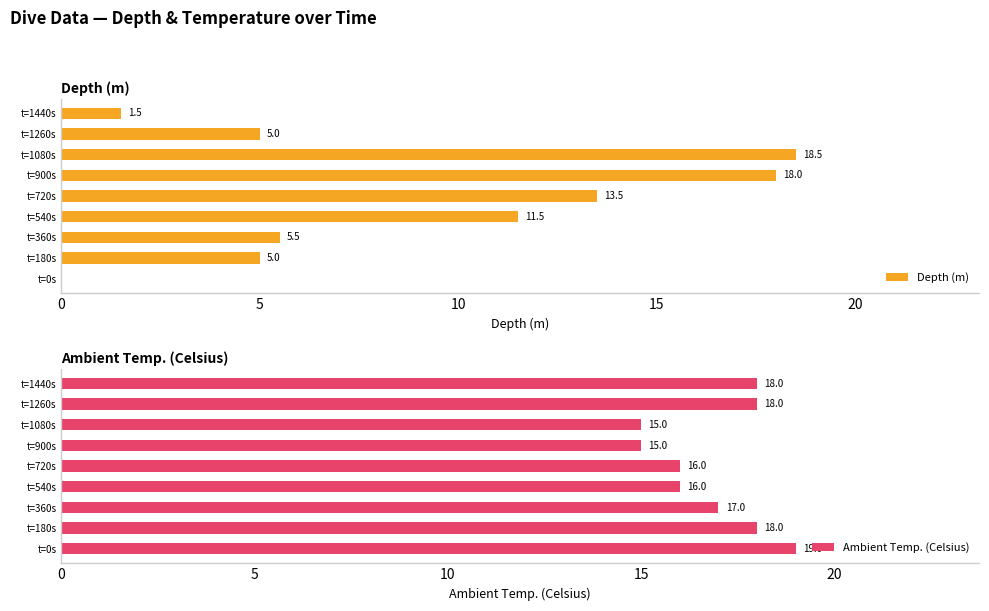

How many bars are there in total?

18